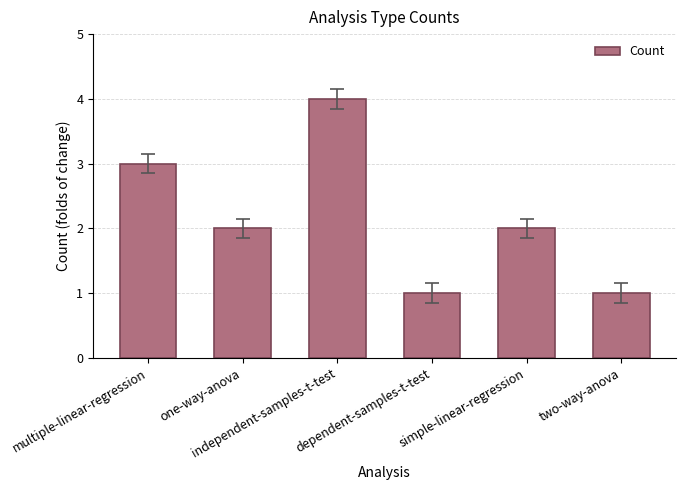

Reading left to right, list all the values displayed in this chart.

3	2	4	1	2	1